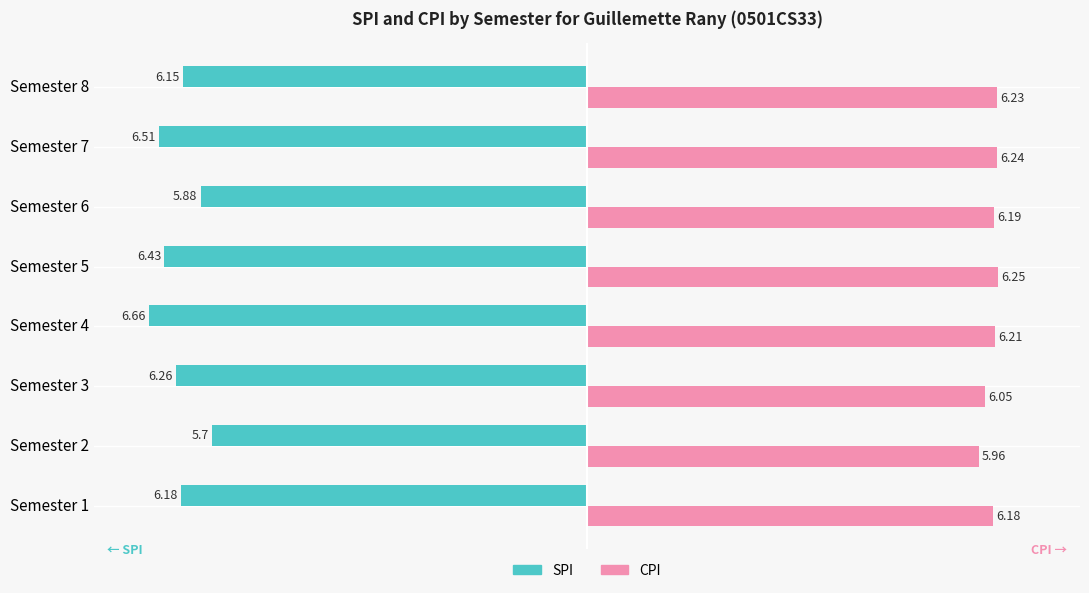

What is the difference between the highest and lowest values at Semester 8?

12.4